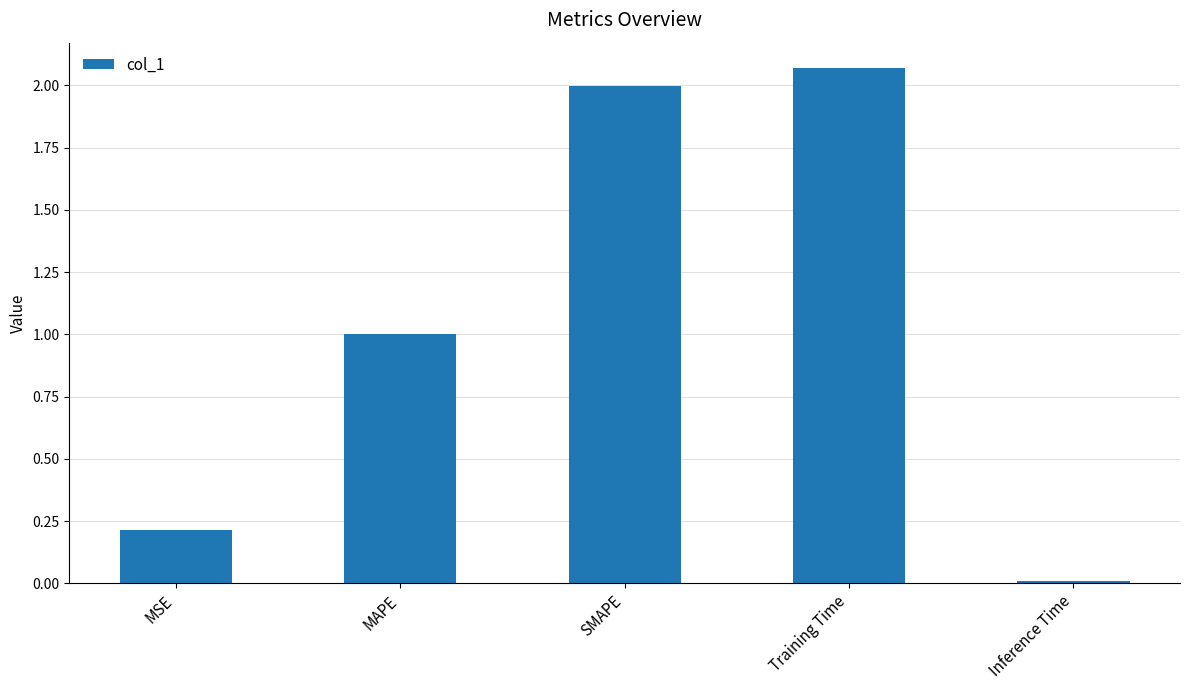

Is it true that the value at MSE is 0.3?

False